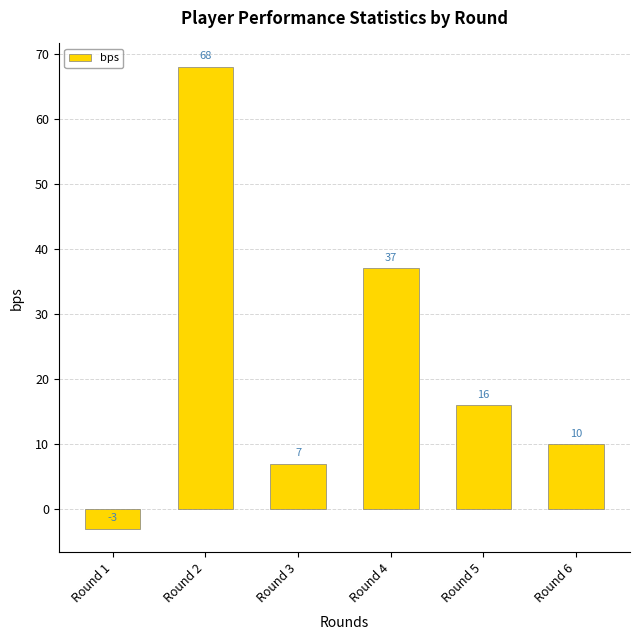

Which category has the highest value across all series?

Round 2